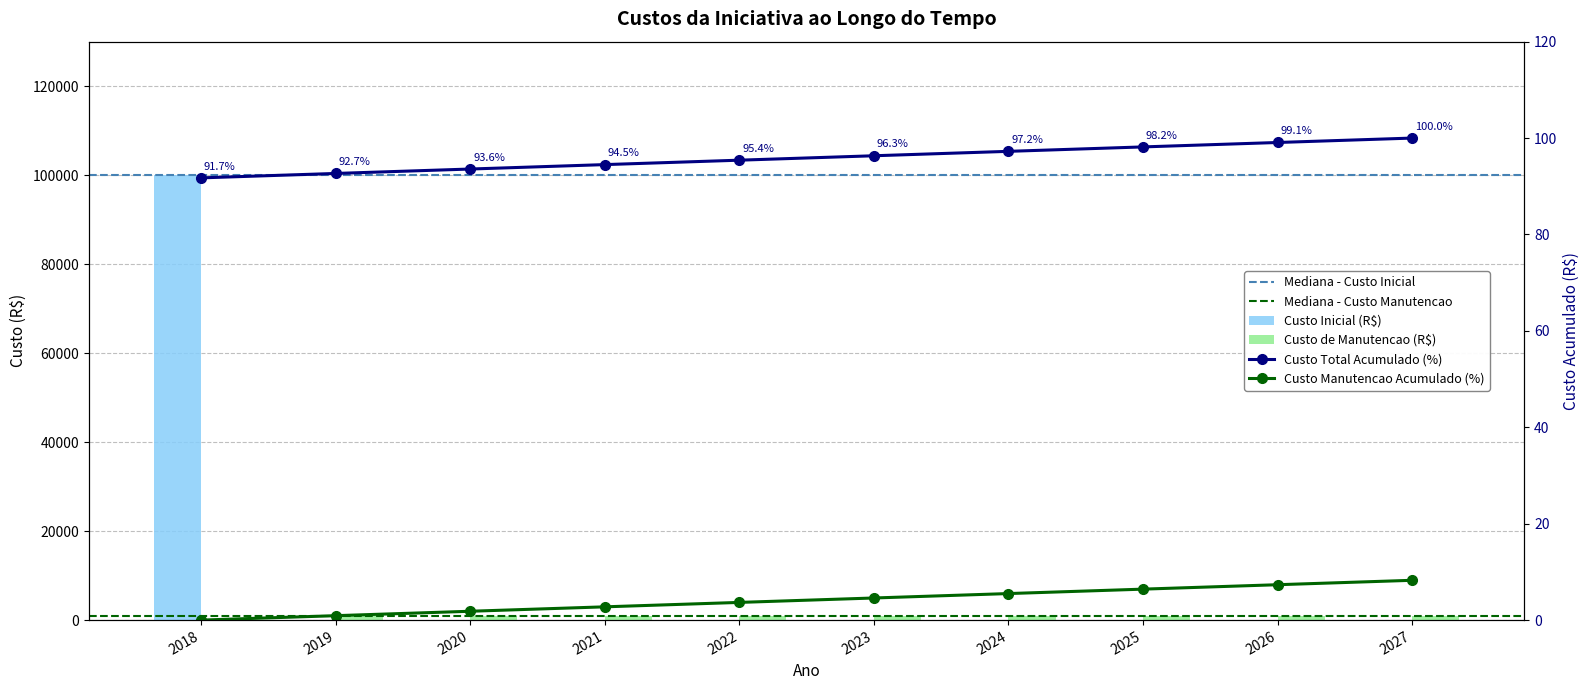

Reading left to right, extract all data points from this chart.

Custo Inicial (R$): 2018=100000	2019=0	2020=0	2021=0	2022=0	2023=0	2024=0	2025=0	2026=0	2027=0
Custo de Manutencao (R$): 2018=0	2019=1000	2020=1000	2021=1000	2022=1000	2023=1000	2024=1000	2025=1000	2026=1000	2027=1000